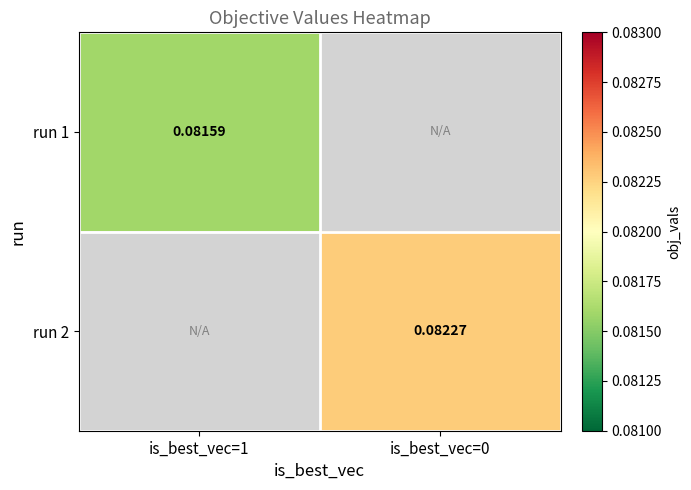

Is the value of run 1 at is_best_vec=1 greater than the value of run 2 at is_best_vec=0?

No